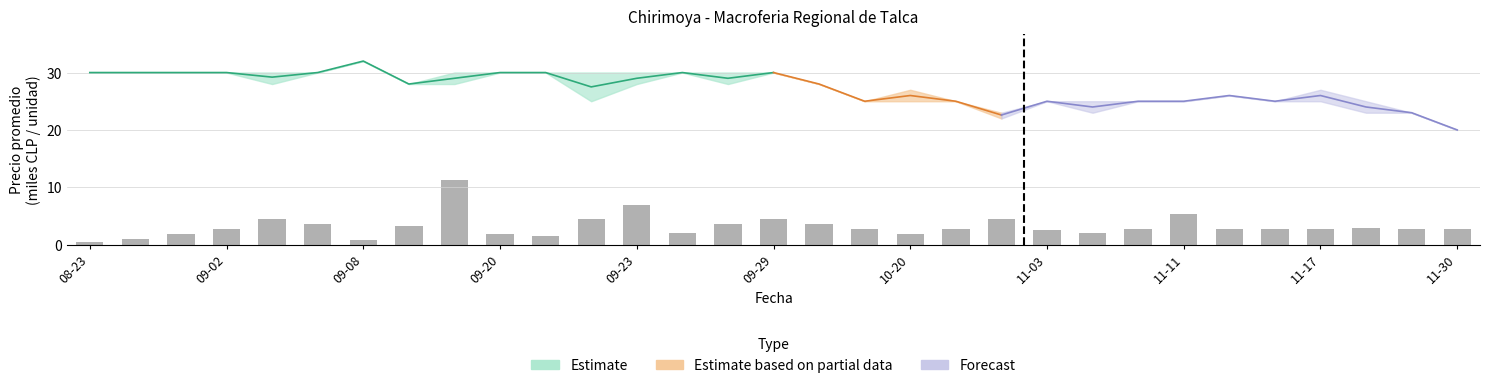

The value at 16 is 3.6. True or false?

True